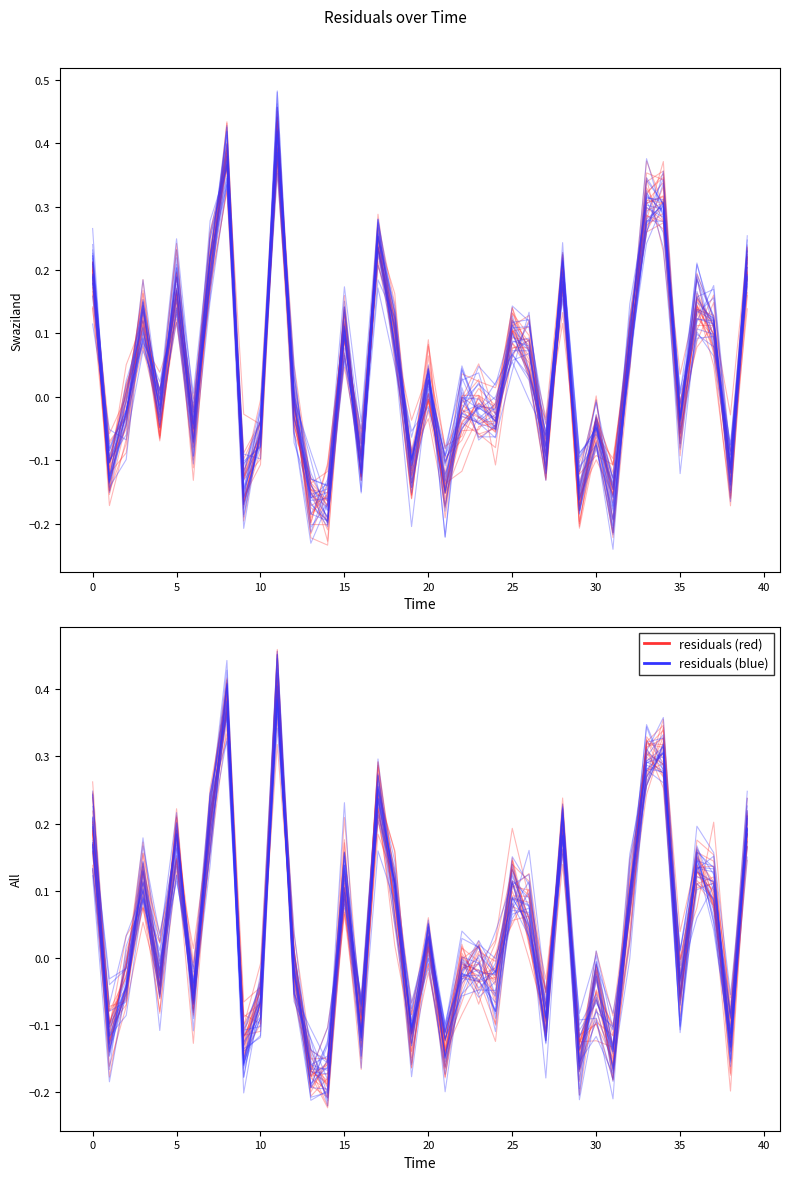

What is the minimum value for residuals (red)?

-0.2